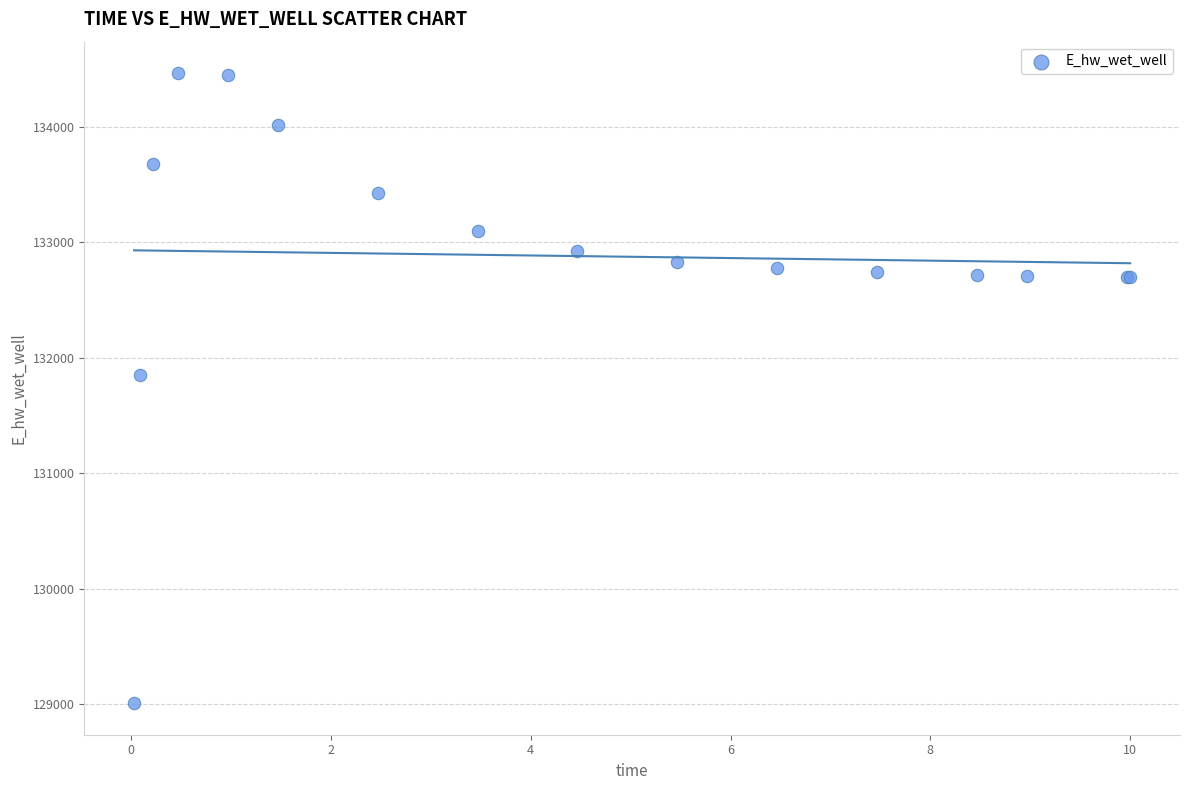

What Y value in the scatter plot is closest to 131737?

131855.5